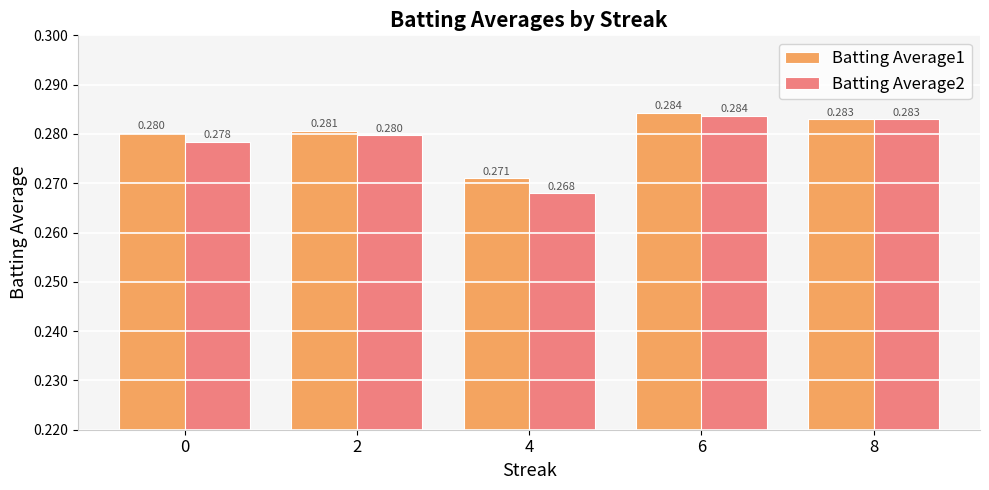

How many Batting Average1 values are between 0 and 1?

5